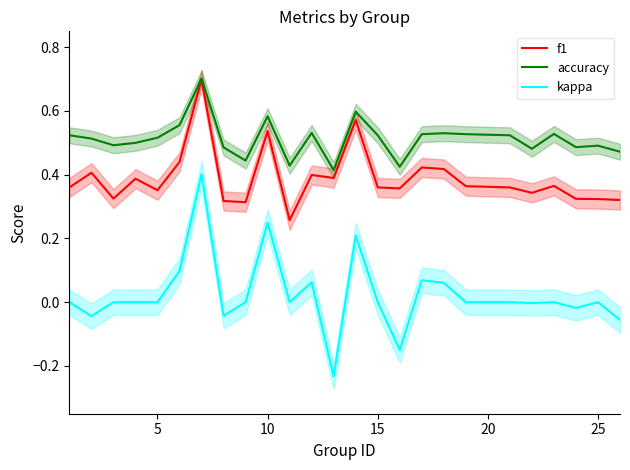

Rank the series by their maximum value, from lowest to highest.

kappa, f1, accuracy